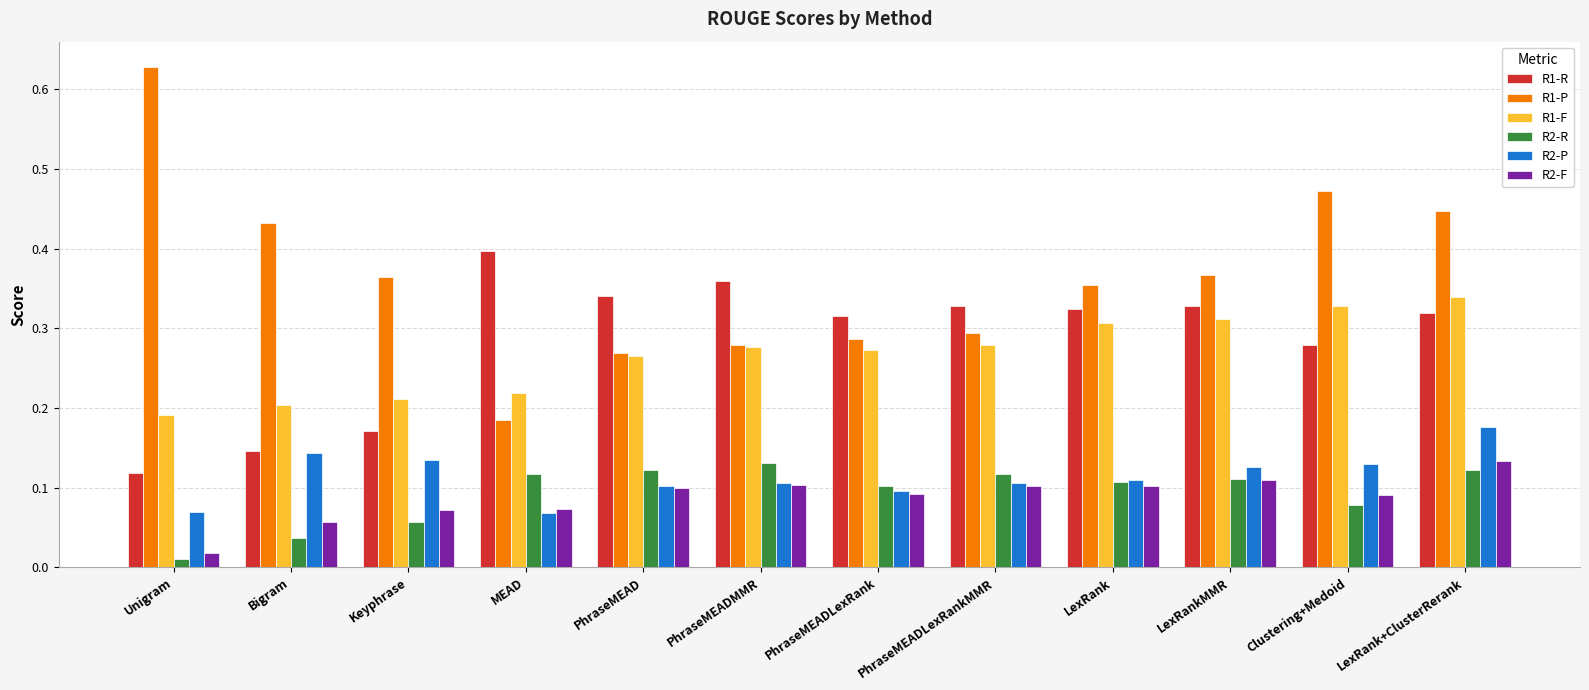

Count the number of categories in the chart.

12